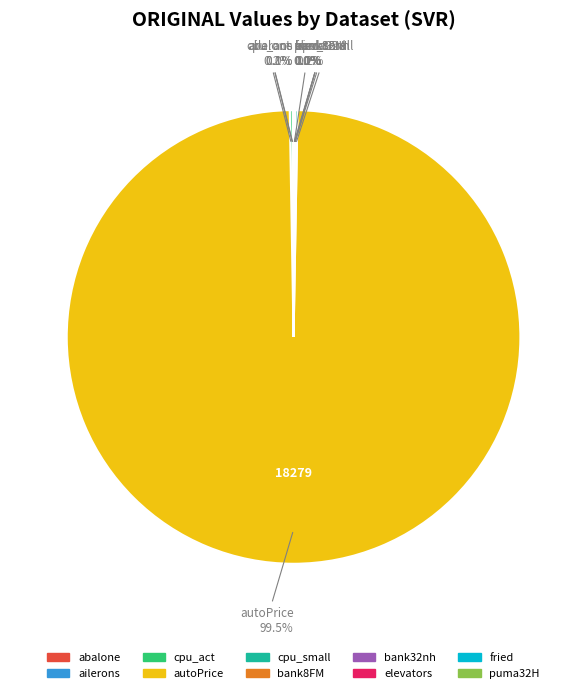

What is the largest slice in the pie chart?

autoPrice